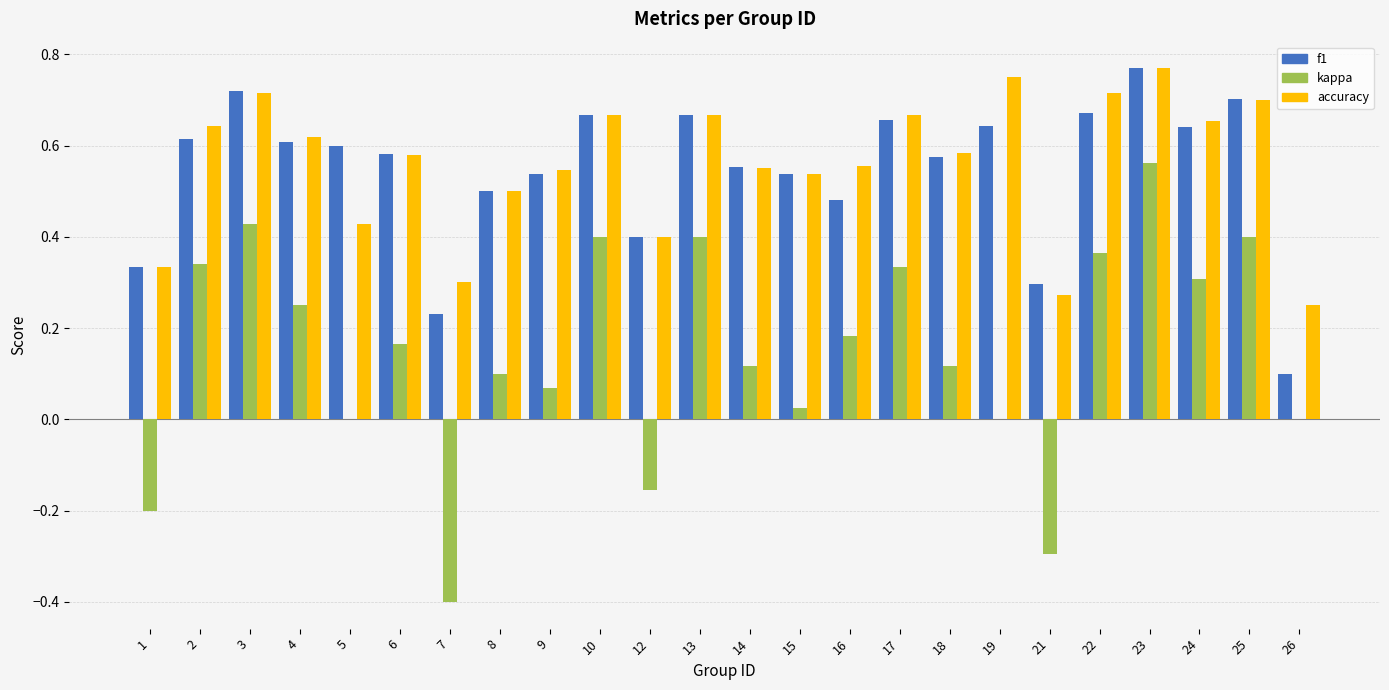

What is the total value across all series at 22?

1.7